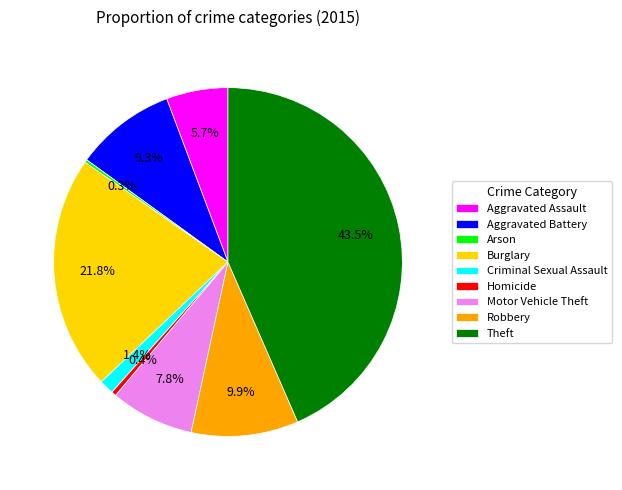

To the nearest percent, what is the average slice percentage?

11%